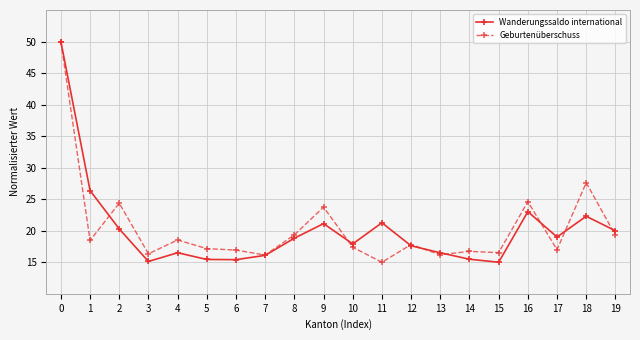

Is the value of Wanderungssaldo international at 6 greater than the value of Geburtenüberschuss at 17?

No